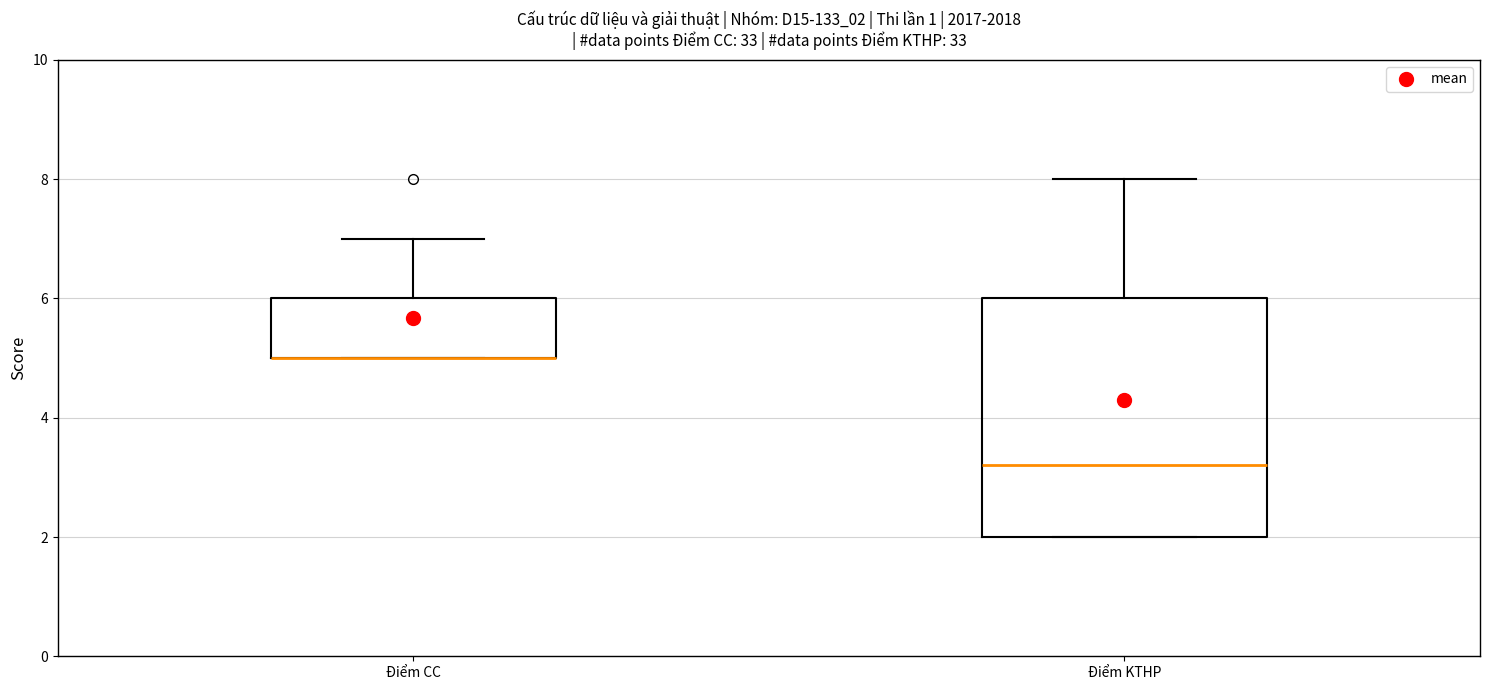

Reading left to right, transcribe this box plot: for each box, give where its median line is, the range the box spans, and where its two whiskers end, as read against the y-axis. The values are not printed on the chart, so give them approximately, as read against the axis.

Điểm CC: median 5.0 (drawn on the box's lower edge), box 5.0 to 6.0, whiskers 5.0 to 7.0
Điểm KTHP: median 3.2, box 2.0 to 6.0, whiskers 2.0 to 8.0